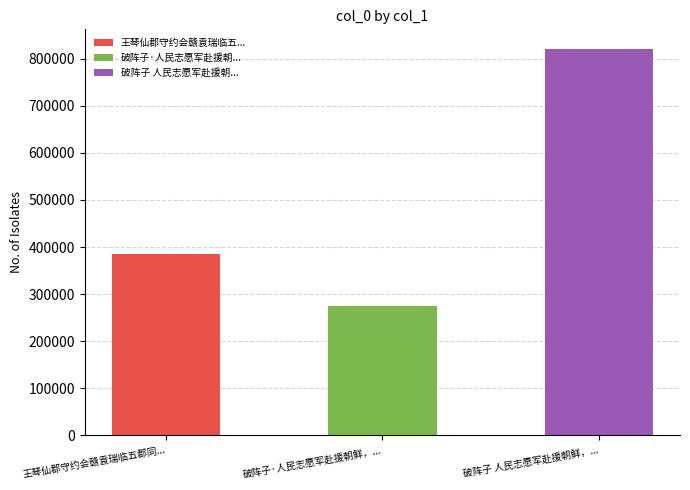

What is the sum of the values at 破阵子 人民志愿军赴援朝鲜，大捷，为之作歌 and 王琴仙郡守约会赣袁瑞临五郡同起义师赴援南昌，诗以送之?

1206609